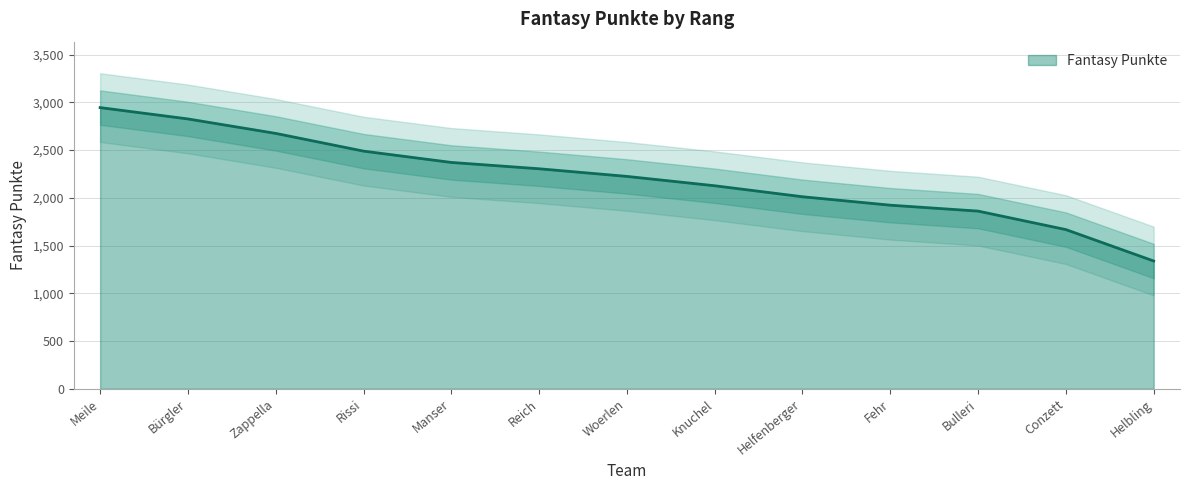

How many lines are shown in the chart?

1